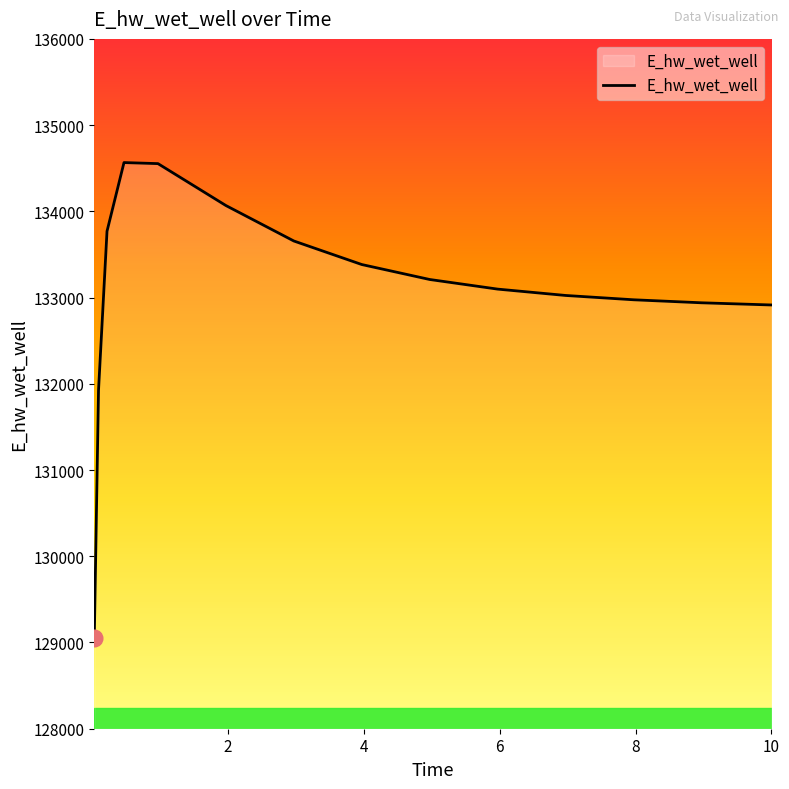

What is the difference between the maximum and minimum values?

5518.5